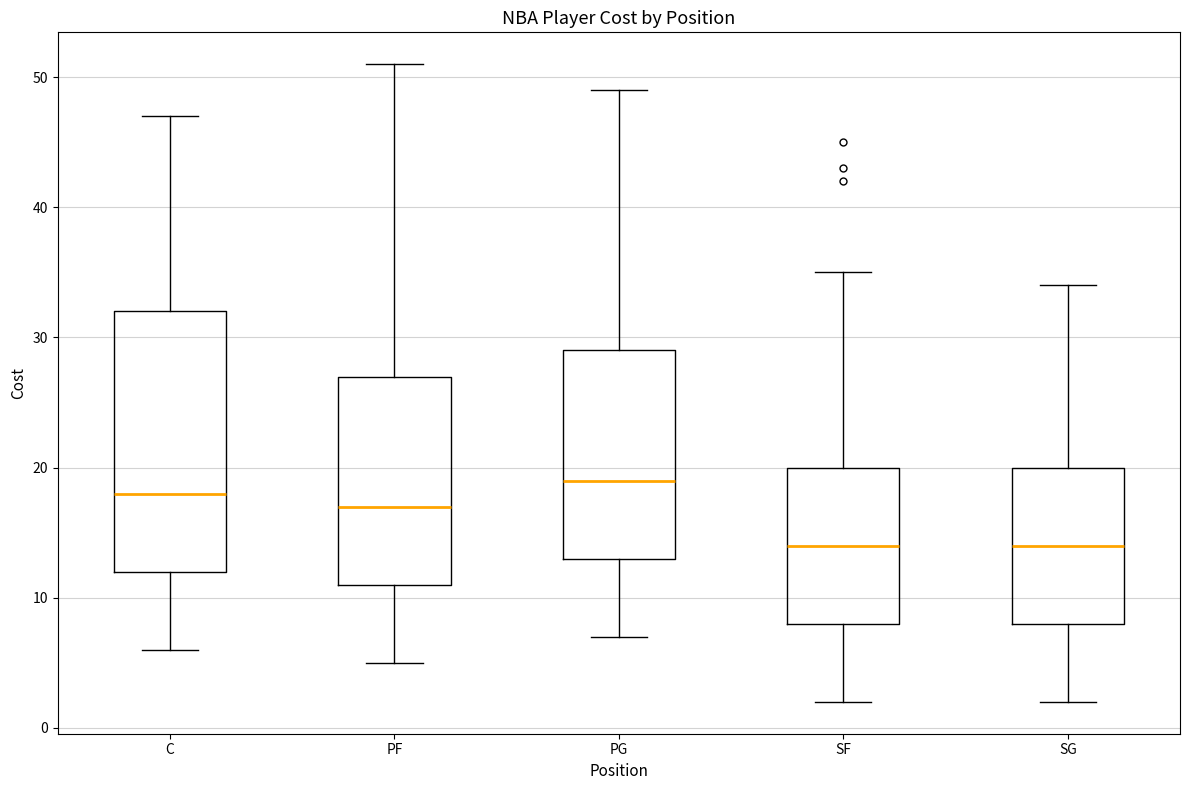

Where does the median line of the box for C sit on the y-axis? The values are not printed on the chart, so give them approximately, as read against the axis.

18